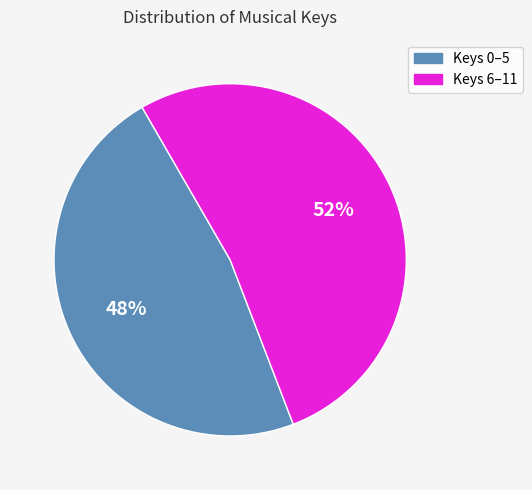

Combined, do Keys 6–11 and Keys 0–5 account for over 50%?

Yes